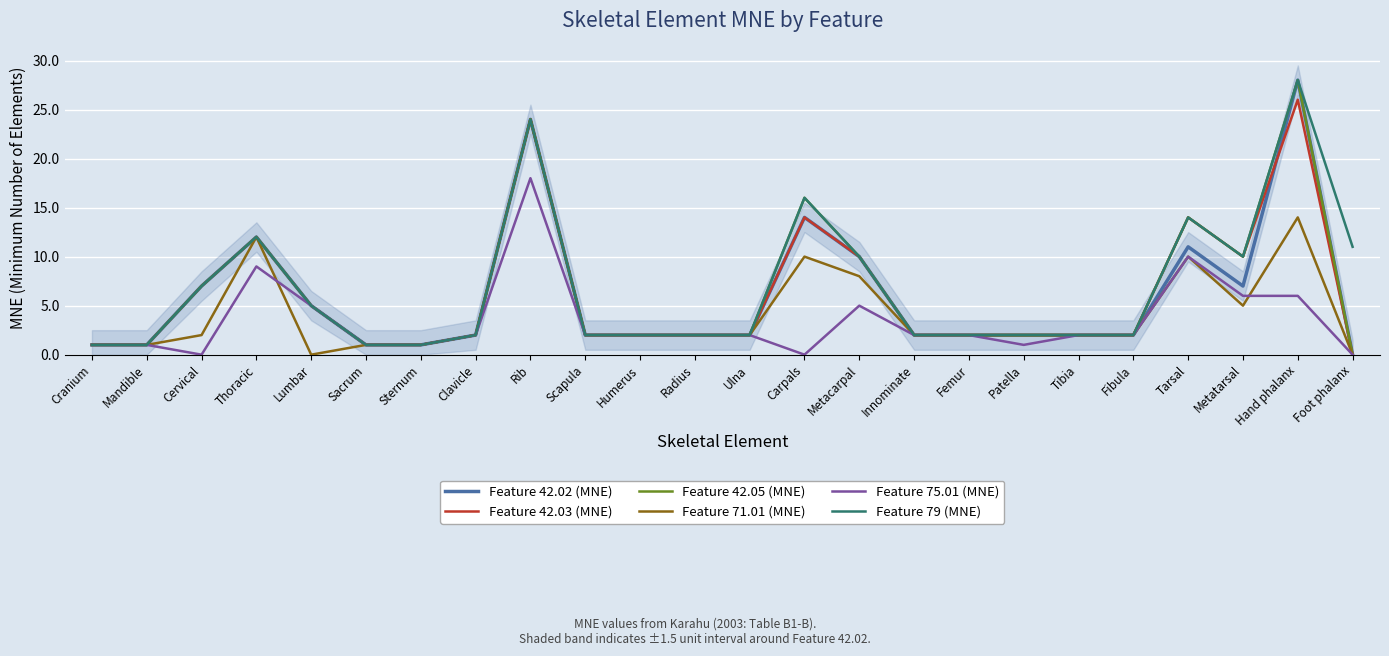

What is the difference between the second highest and second lowest values in the Feature 79 (MNE) series?

23